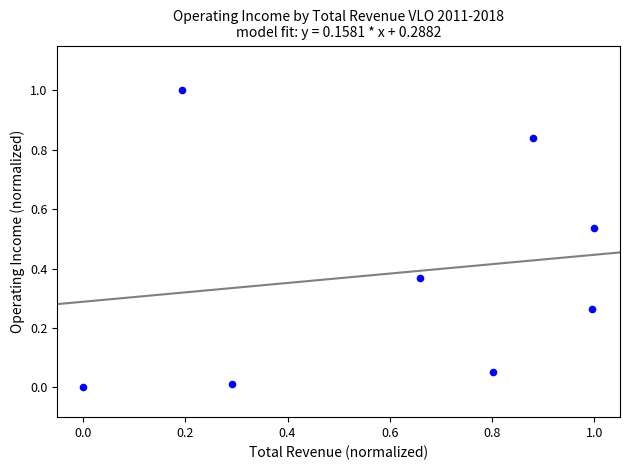

What is the range of X values (max minus min)?

1.0